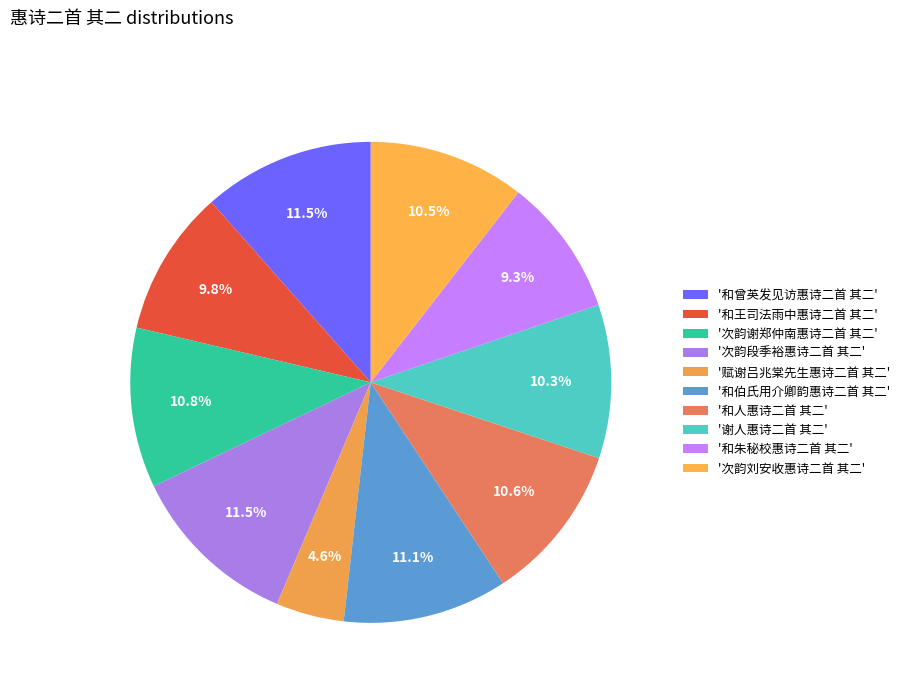

Count the number of slices in the pie.

10